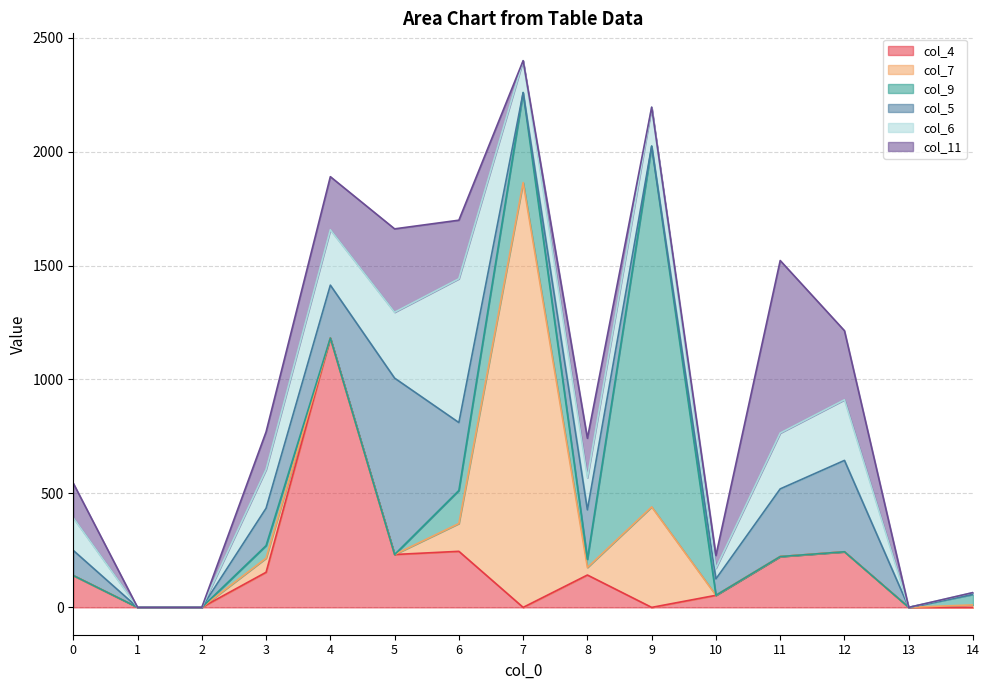

True or false: col_9 has more than 0 interior local peaks.

True